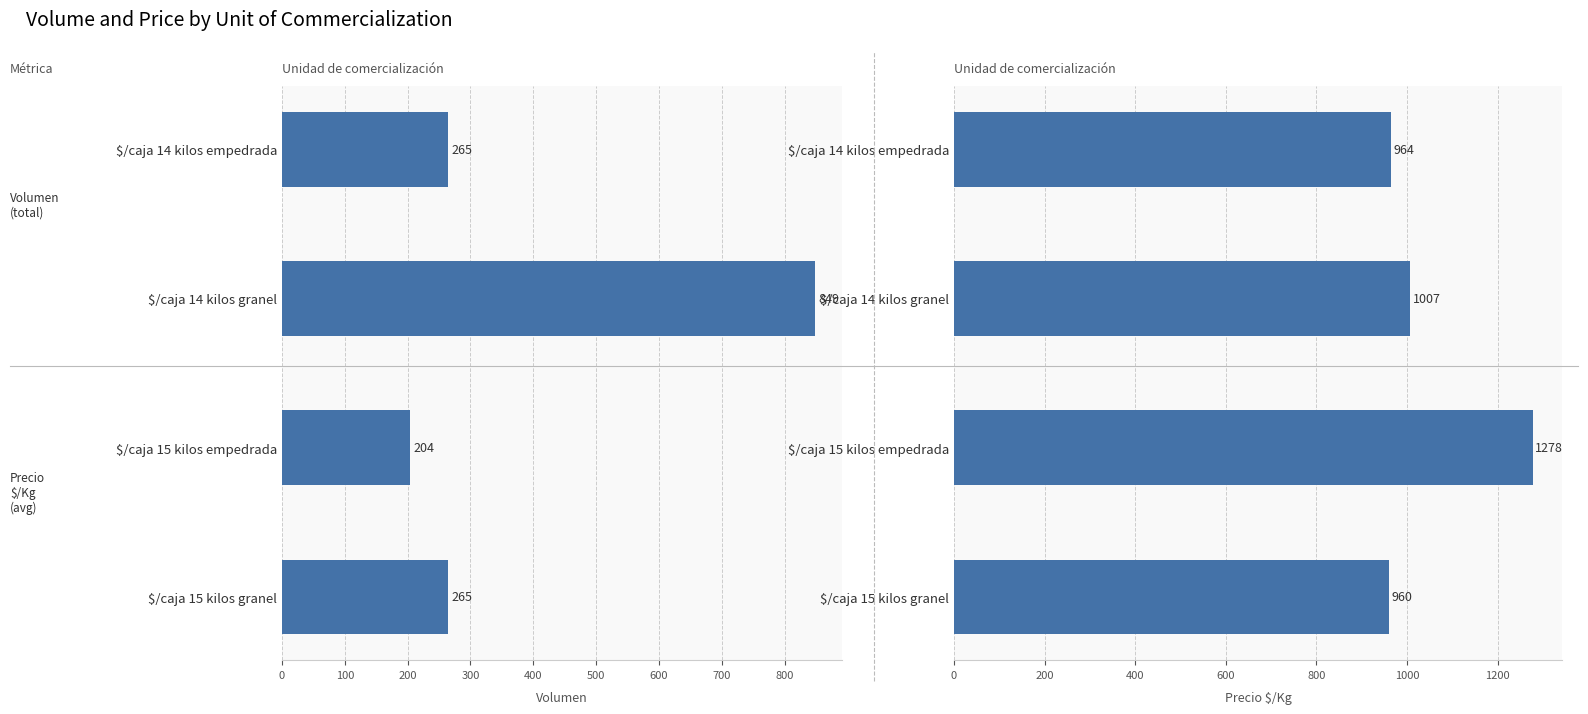

What is the value of the Precio $/Kg bar at the 1st from the left?

964